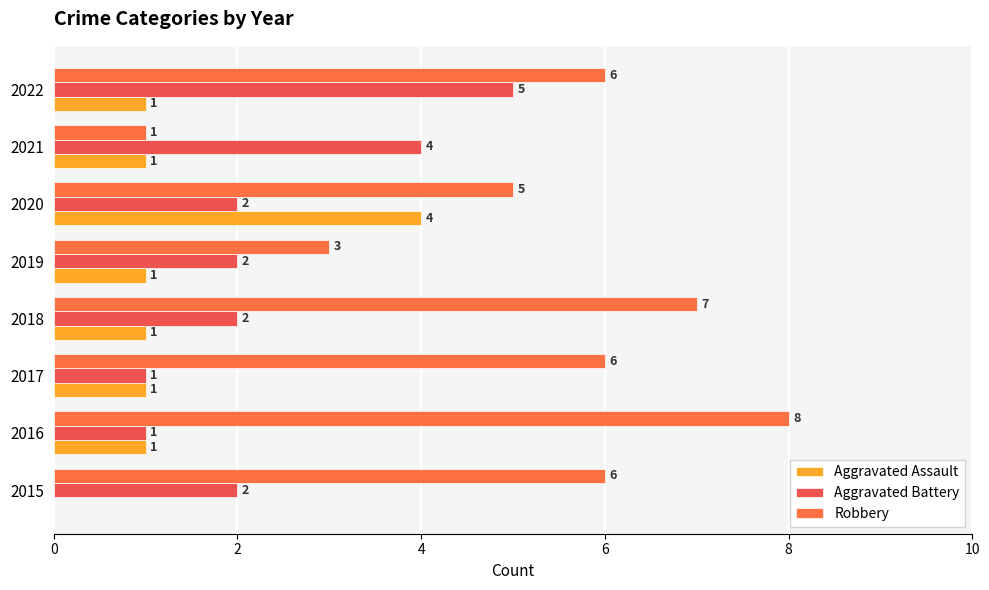

How many positive values does the Aggravated Assault series have?

7